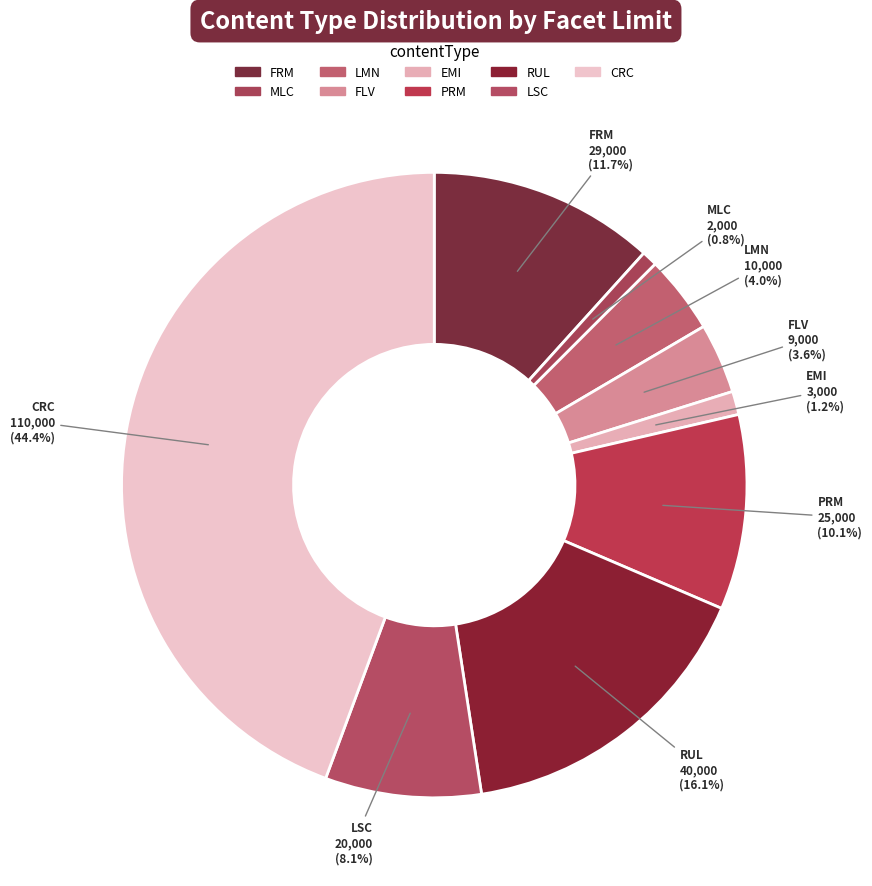

To the nearest percent, what percentage of the pie is EMI?

1%